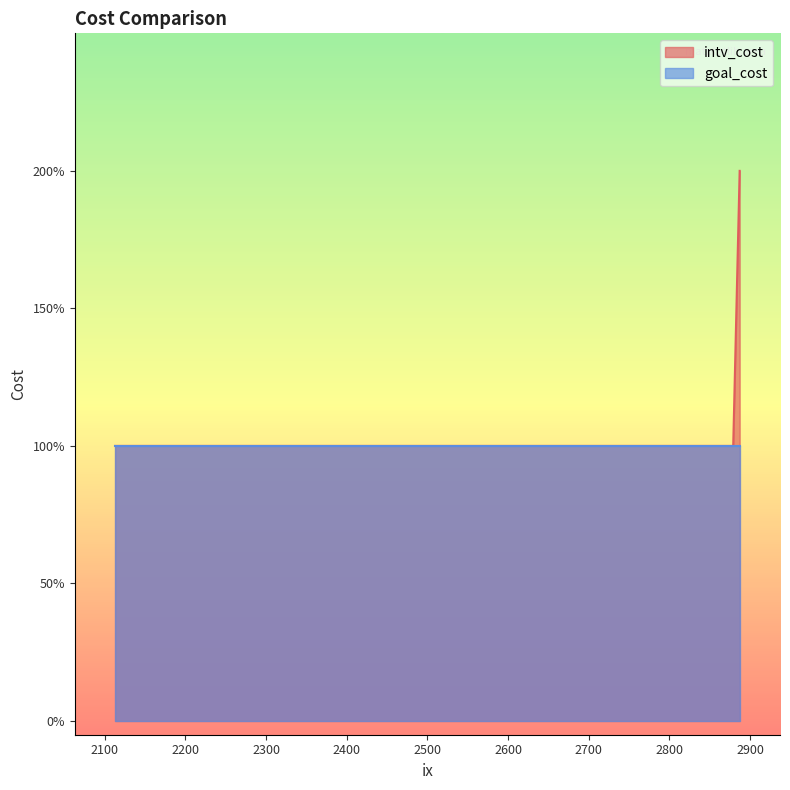

Does the chart display data point markers on the line(s)?

No